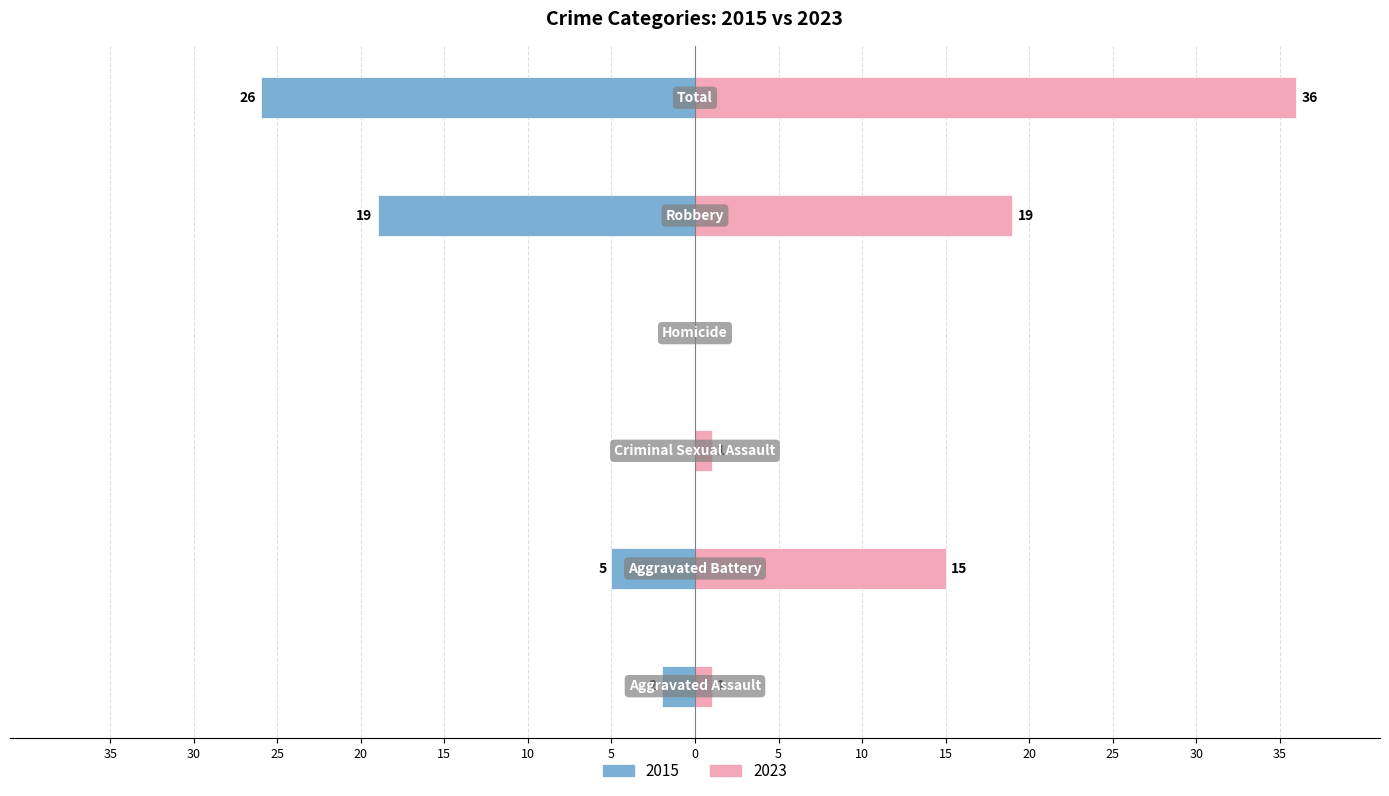

What position from the right is Criminal Sexual Assault?

4